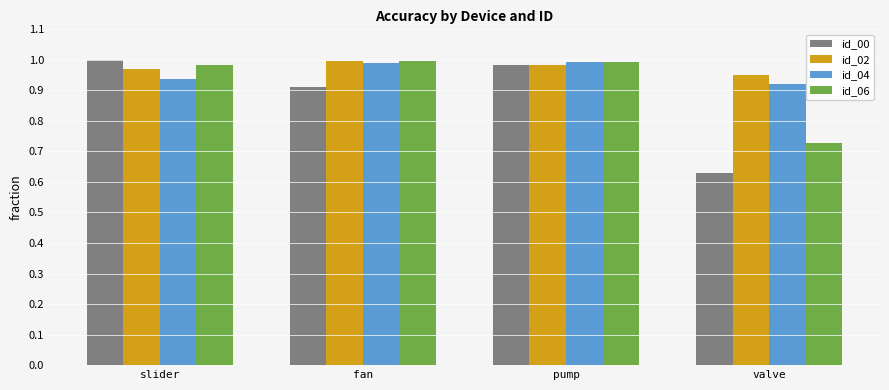

List the series in order of their overall mean, lowest first.

id_00, id_06, id_04, id_02